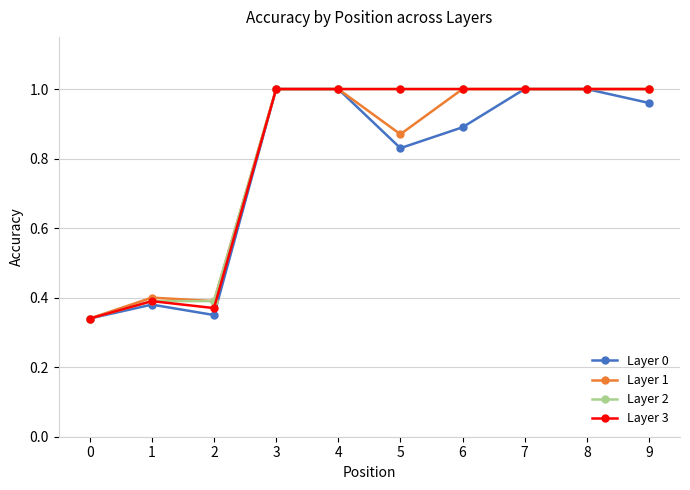

True or false: Layer 0 has more than 0 interior local peaks.

True